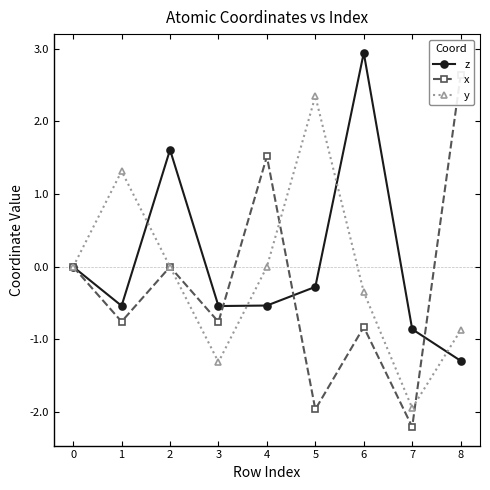

True or false: x has a value of -1.3 at 5.

False